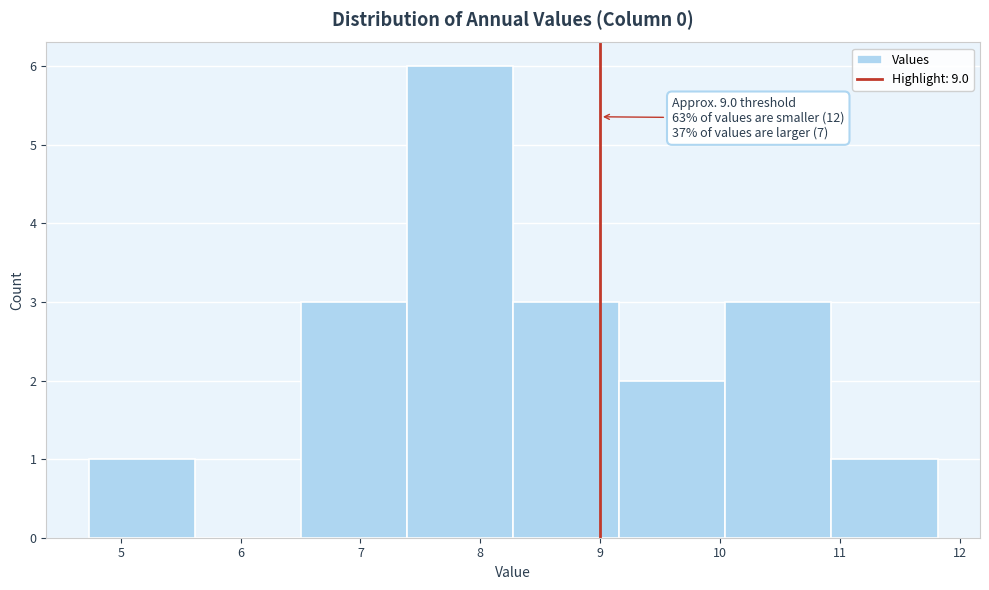

Which range on the x-axis has the tallest bar?

7.4 to 8.3